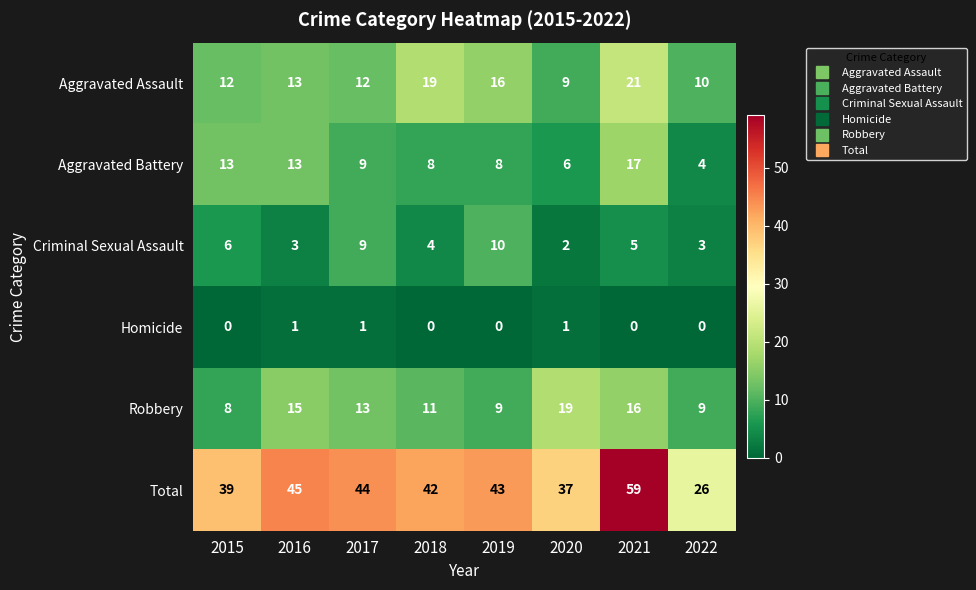

True or false: Criminal Sexual Assault has a value of 2 at 2020.

True